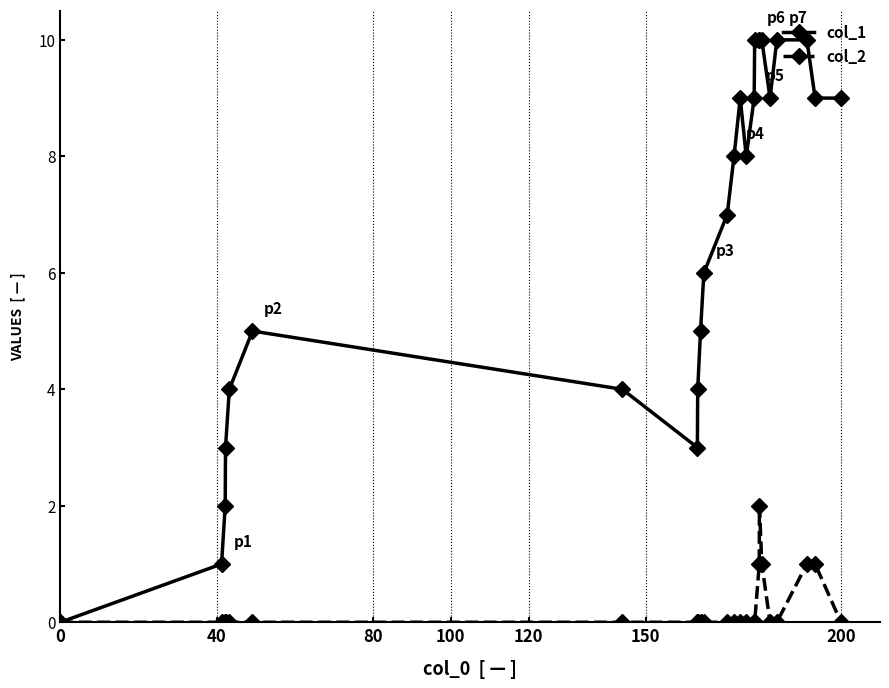

What are all the series names shown in the legend?

col_1, col_2